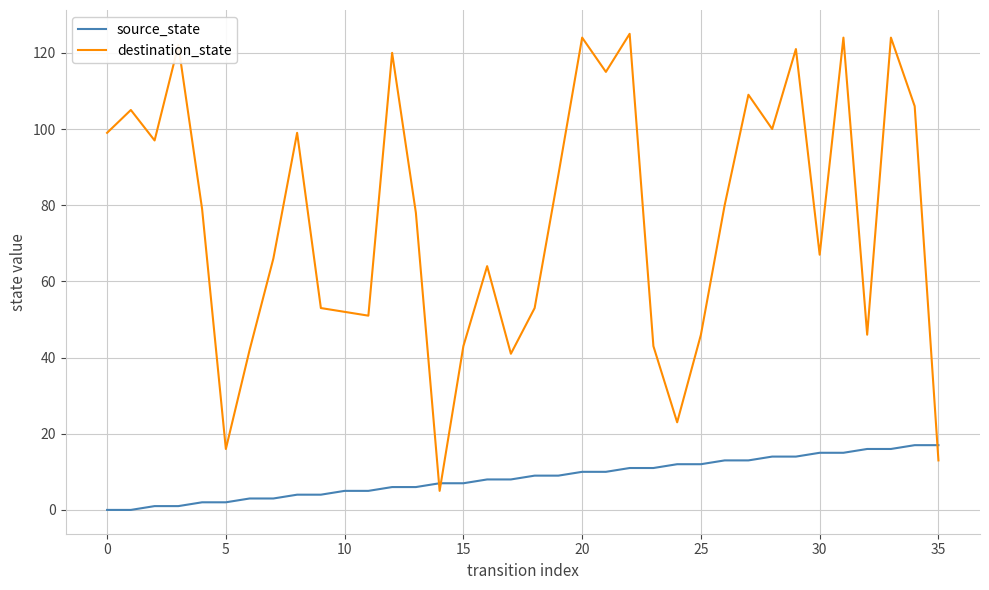

What are all the series names shown in the legend?

source_state, destination_state